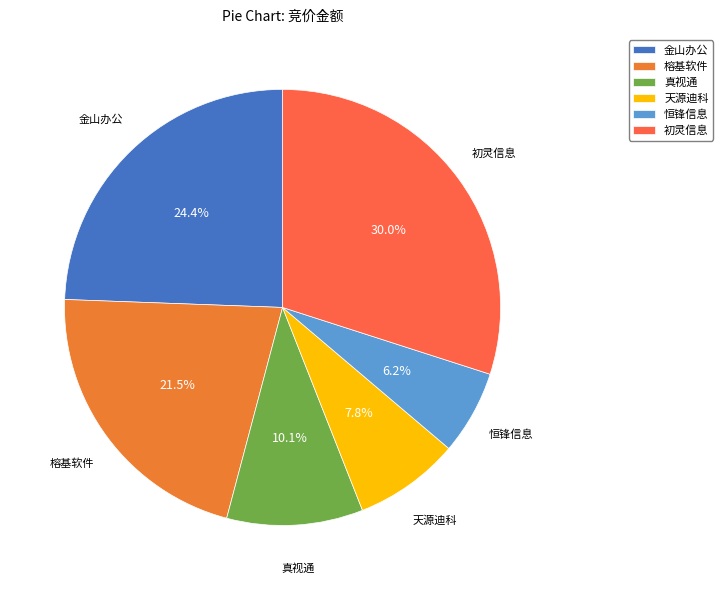

What is the smallest slice in the pie chart?

恒锋信息